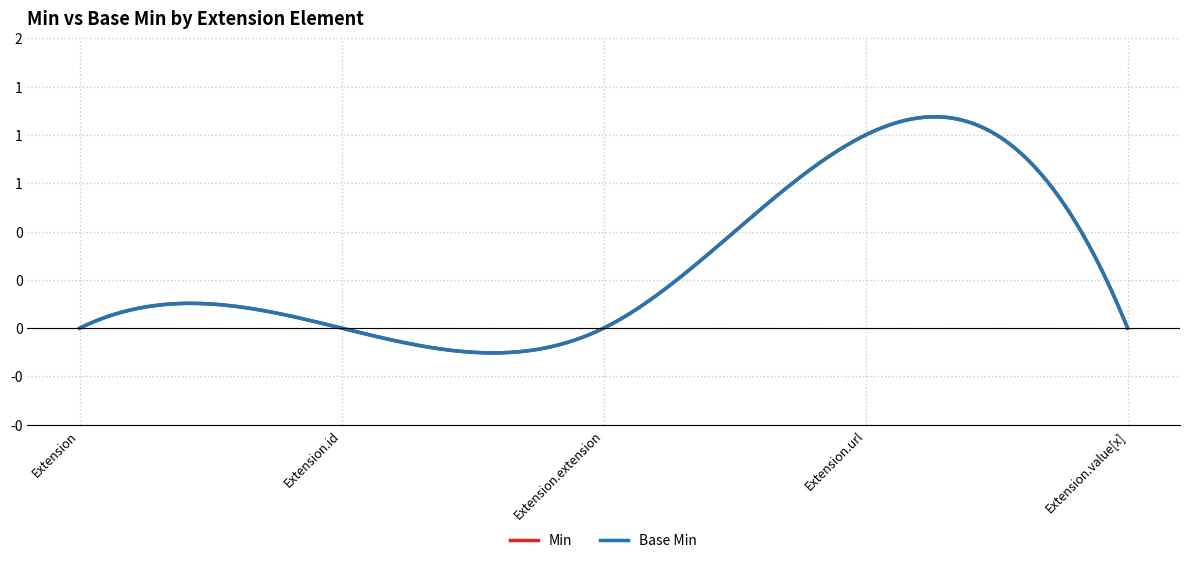

Which series has the widest spread of values?

Min